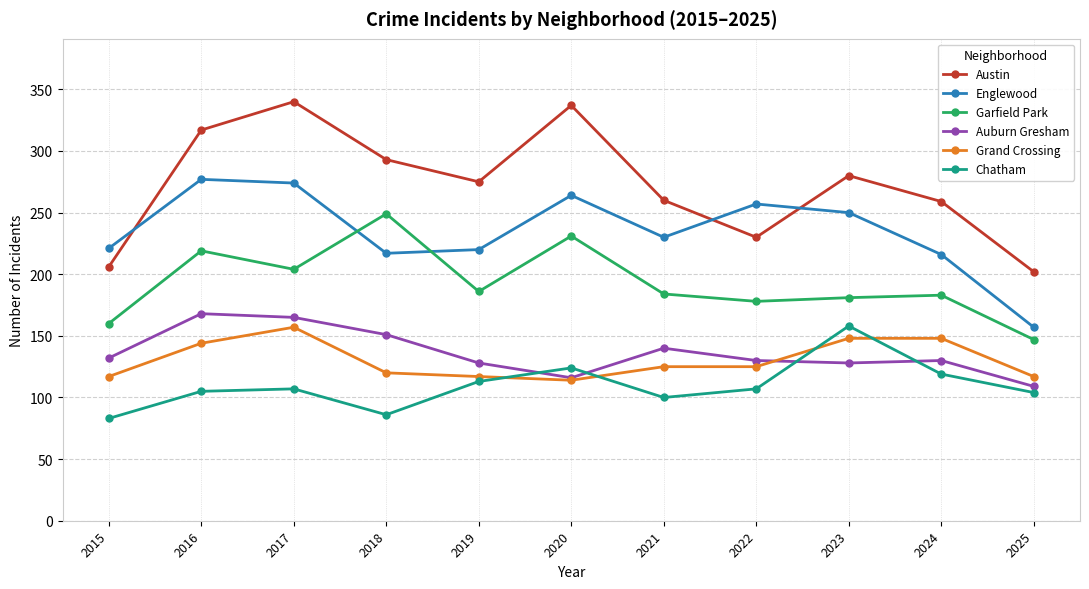

How many data points in Austin are less than 275?

5